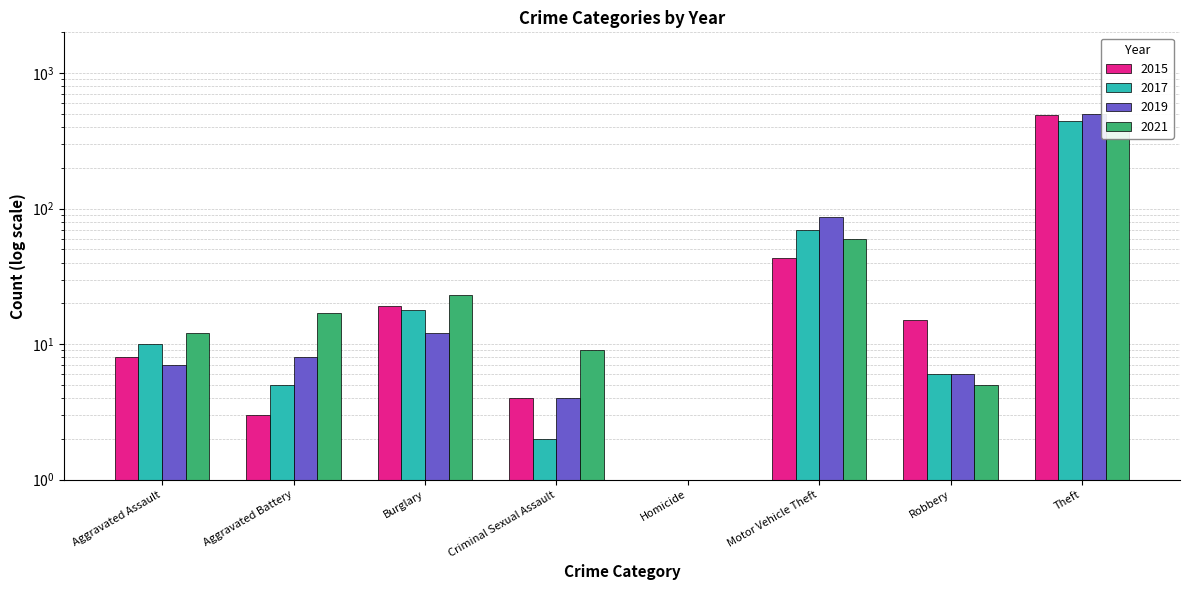

How many distinct data groups are displayed?

4